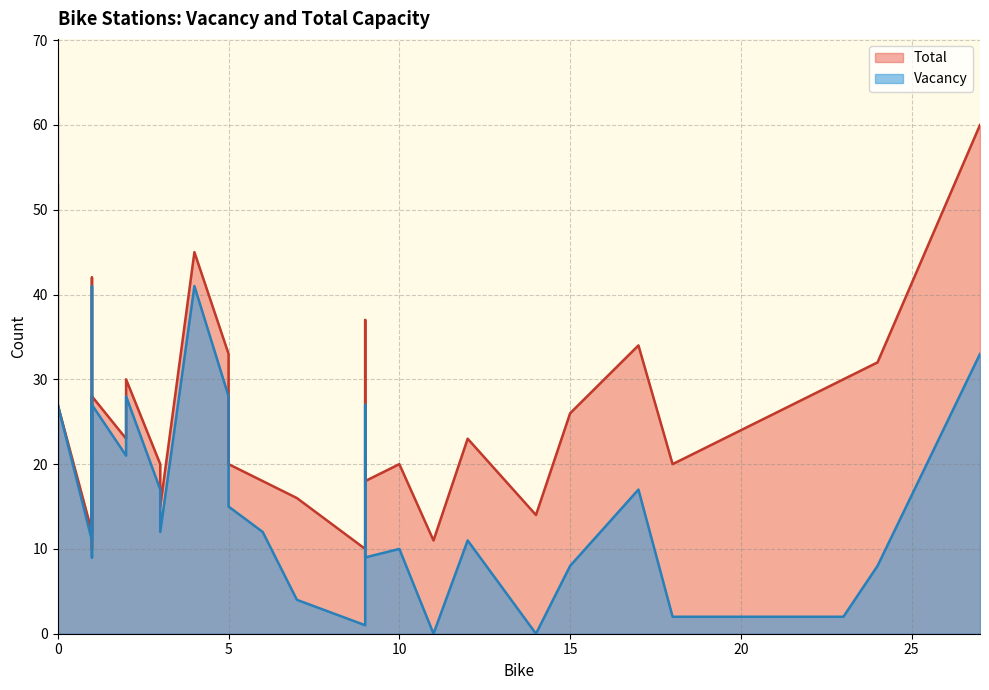

Where is the first local minimum for Vacancy?

2